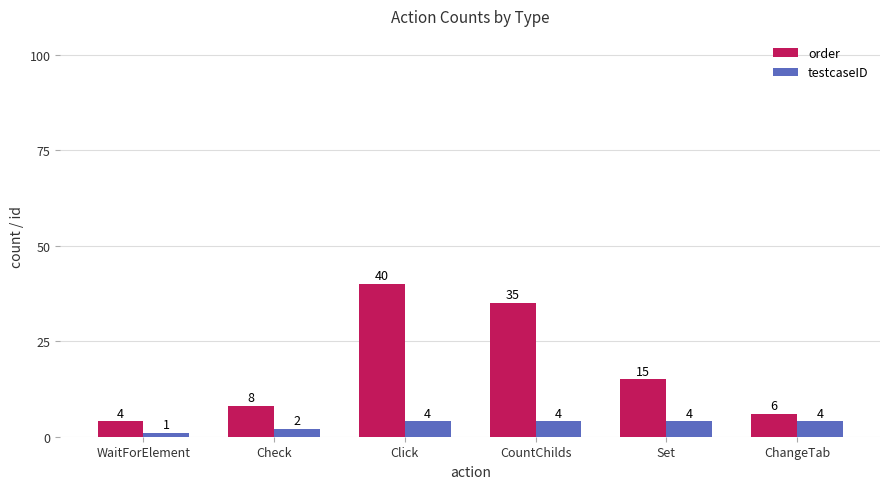

The order series shows 2 at Check. True or false?

False